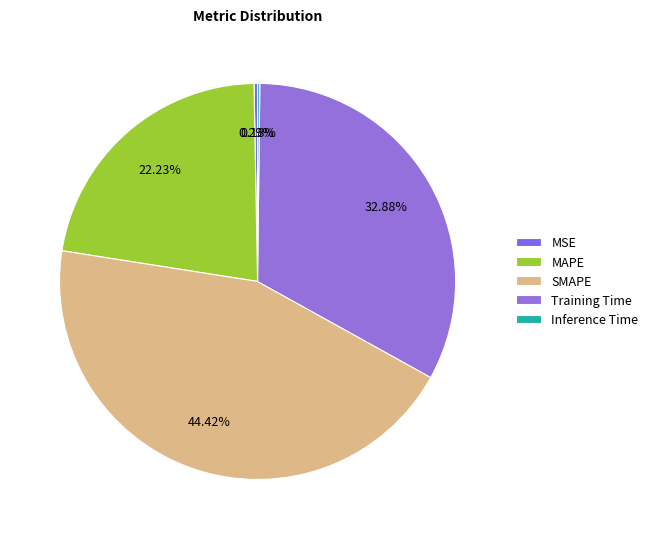

Rank the categories by value from lowest to highest.

Inference Time, MSE, MAPE, Training Time, SMAPE